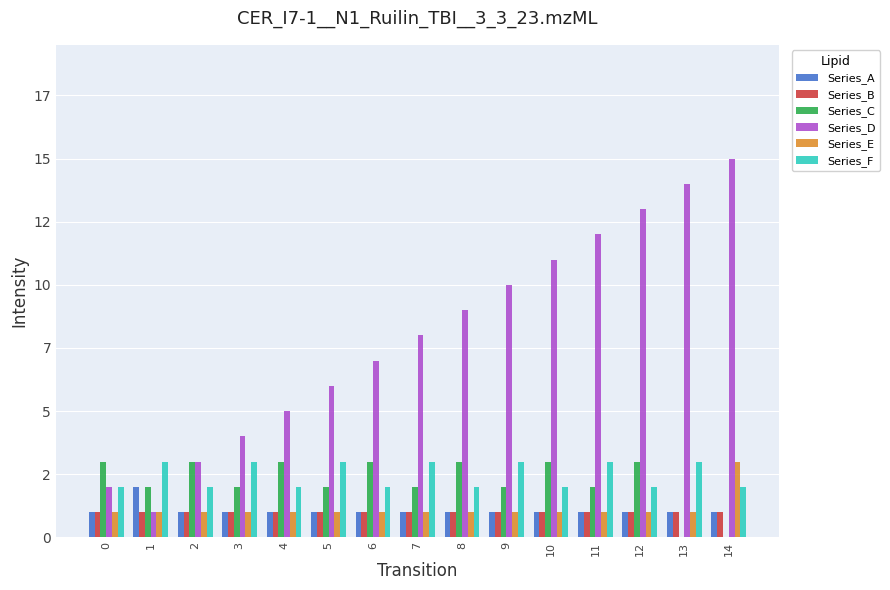

What is the difference between the highest and lowest values at 4?

4